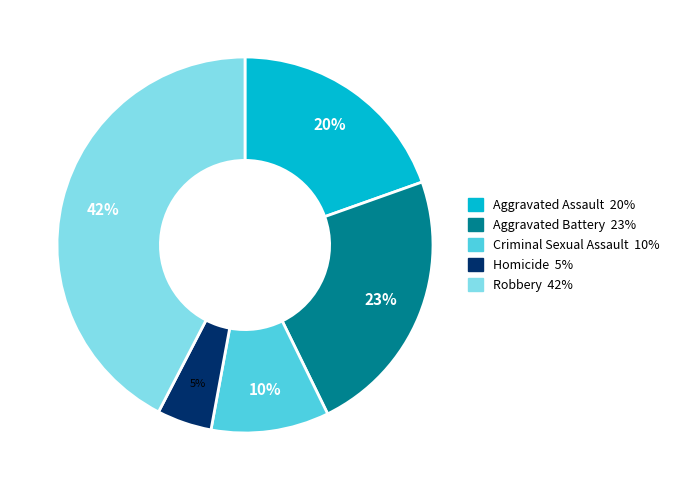

Combined, do Robbery and Aggravated Assault account for over 50%?

Yes